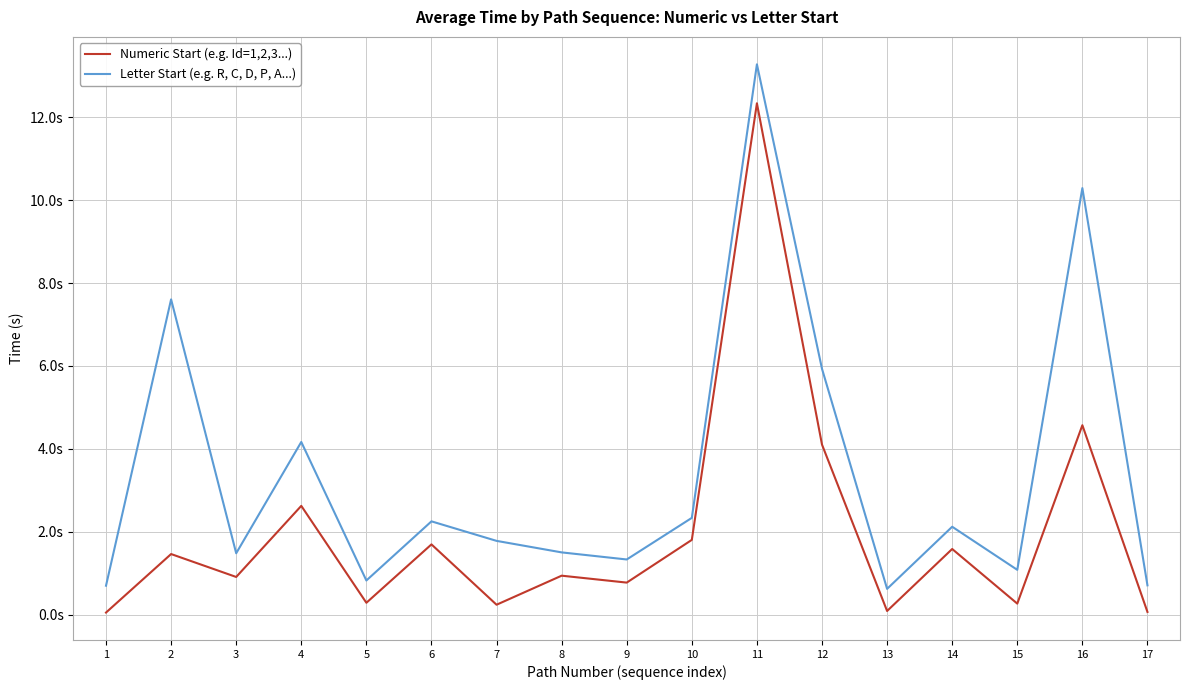

List the labels in order of Numeric Start (e.g. Id=1,2,3...) value, smallest first.

1, 17, 13, 7, 15, 5, 9, 3, 8, 2, 14, 6, 10, 4, 12, 16, 11